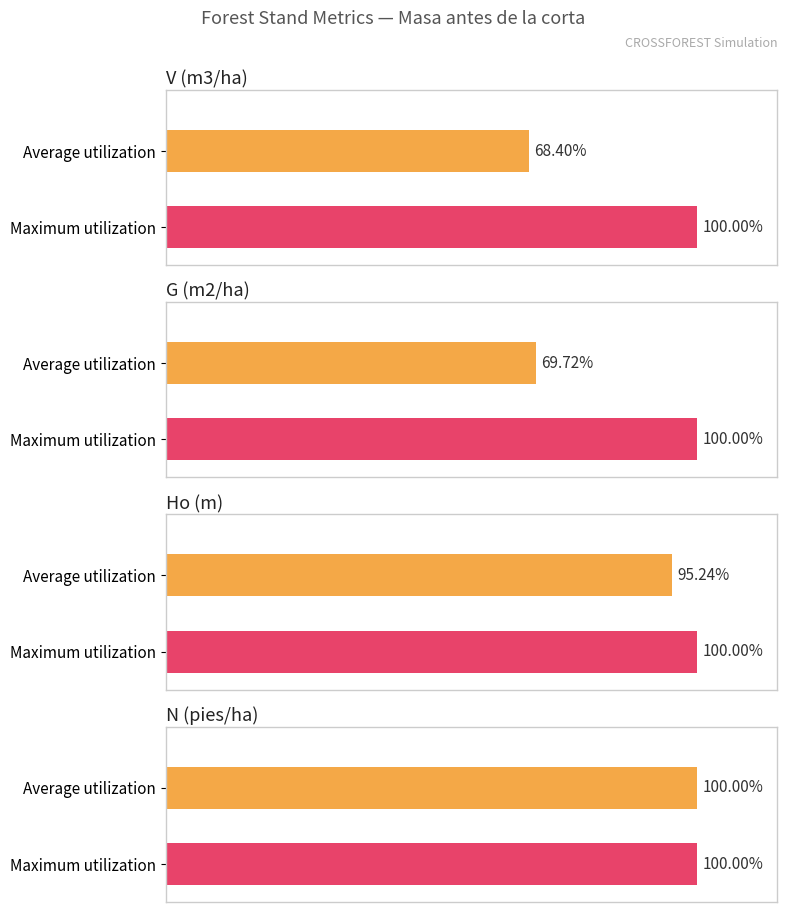

True or false: G (m2/ha) has a value of 11.5 at 95.

False